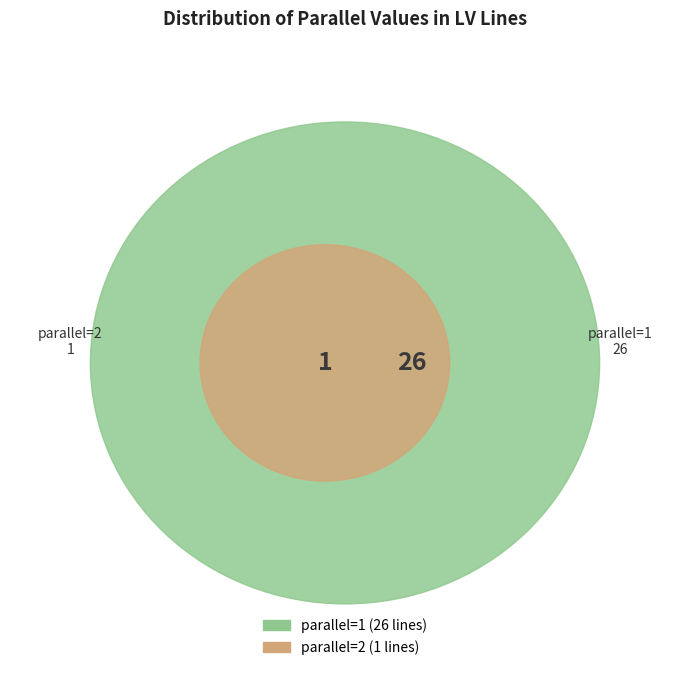

What is the ratio of the value at parallel=1 to the value at parallel=2?

26.0